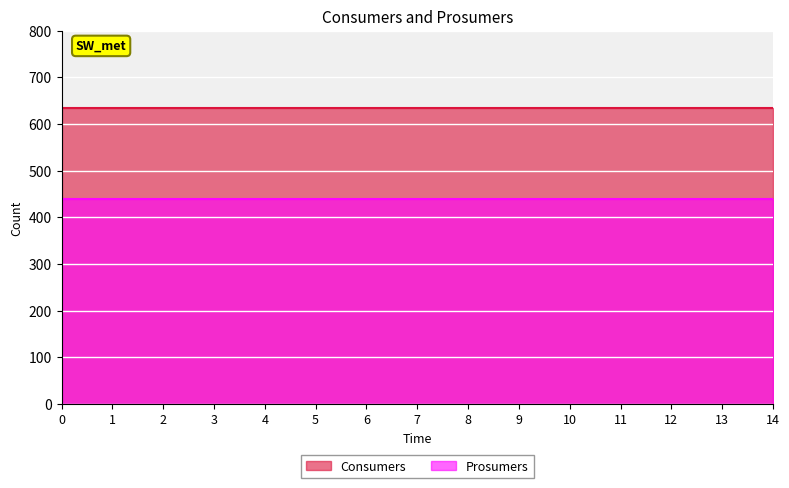

Read the Consumers value at 1.

635